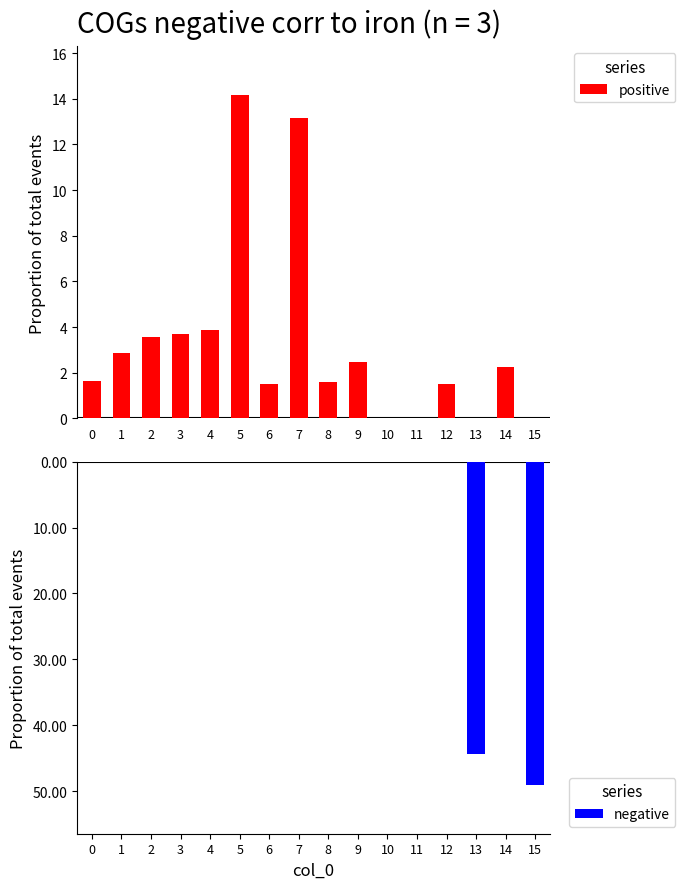

True or false: positive has a value of 0.4 at 8.

False